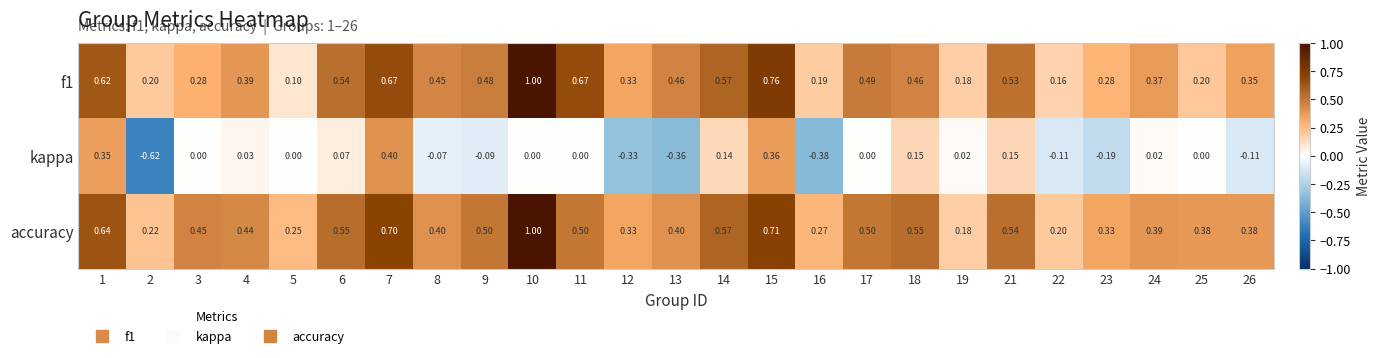

Between 12 and 13, which series saw the biggest shift?

f1